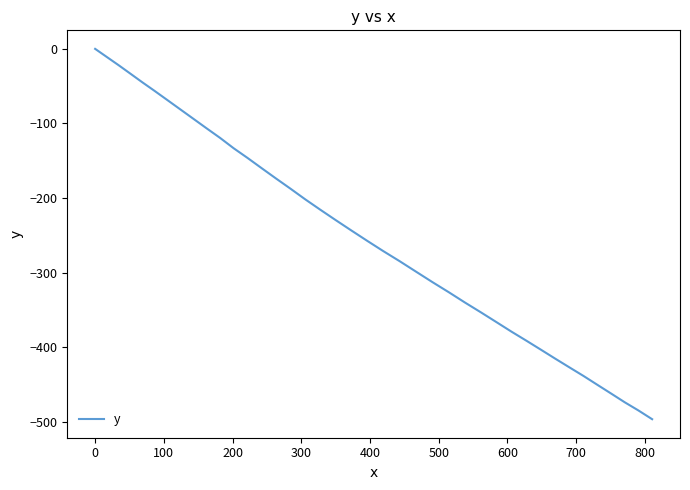

What is the difference between the maximum and minimum values?

496.7